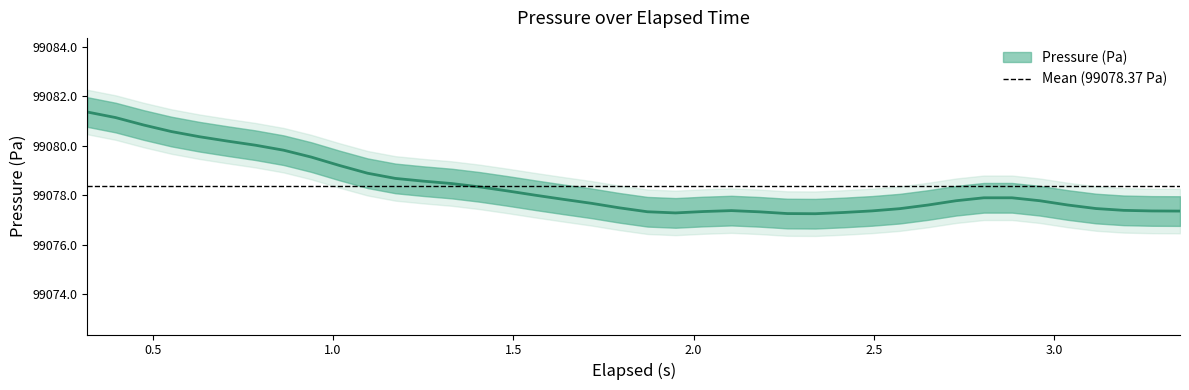

Rank the categories by value from lowest to highest.

2.338, 2.26, 1.95, 2.416, 2.183, 1.872, 2.027, 3.349, 3.271, 2.495, 2.105, 3.193, 2.572, 3.116, 1.794, 2.65, 3.038, 1.717, 2.728, 2.96, 1.639, 2.805, 2.883, 1.562, 1.484, 1.406, 1.329, 1.251, 1.173, 1.096, 1.018, 0.94, 0.863, 0.785, 0.707, 0.63, 0.552, 0.475, 0.397, 0.319